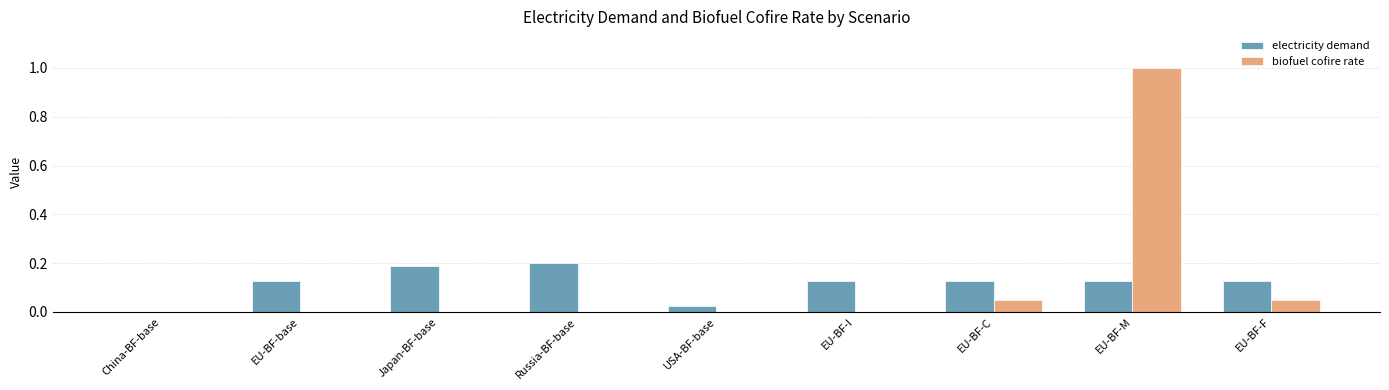

The value of biofuel cofire rate at EU-BF-base is 0.6. True or false?

False